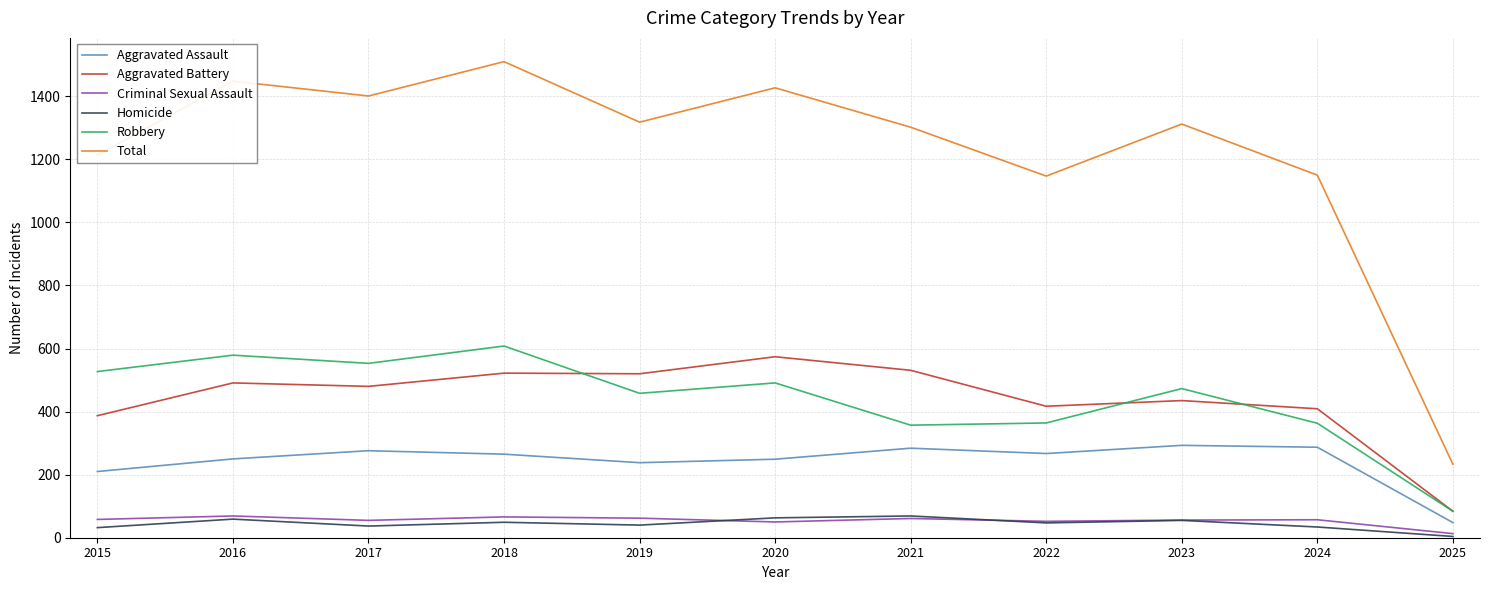

True or false: Robbery and Total cross at least once.

False